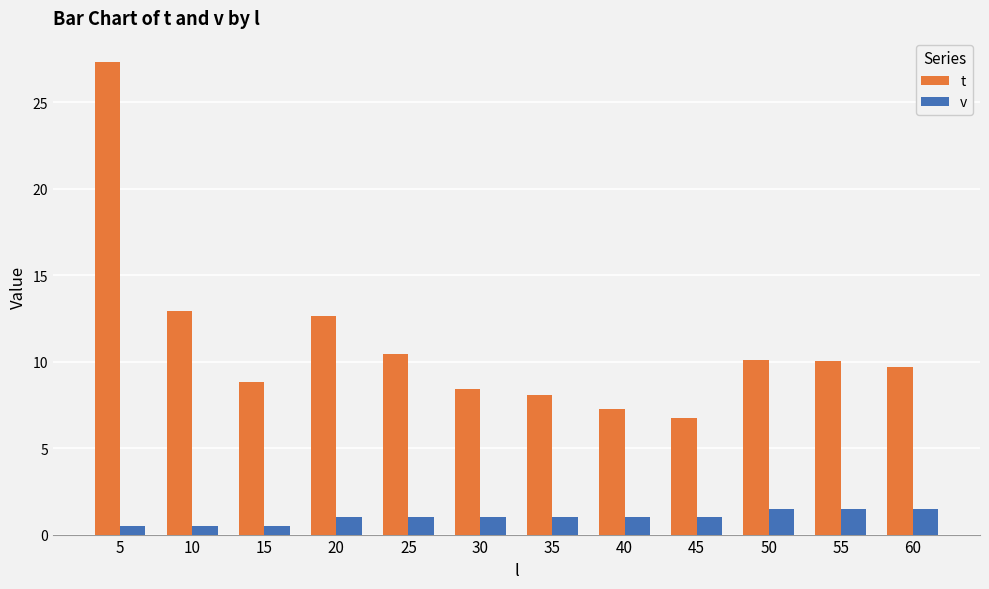

What are all the series names shown in the legend?

t, v